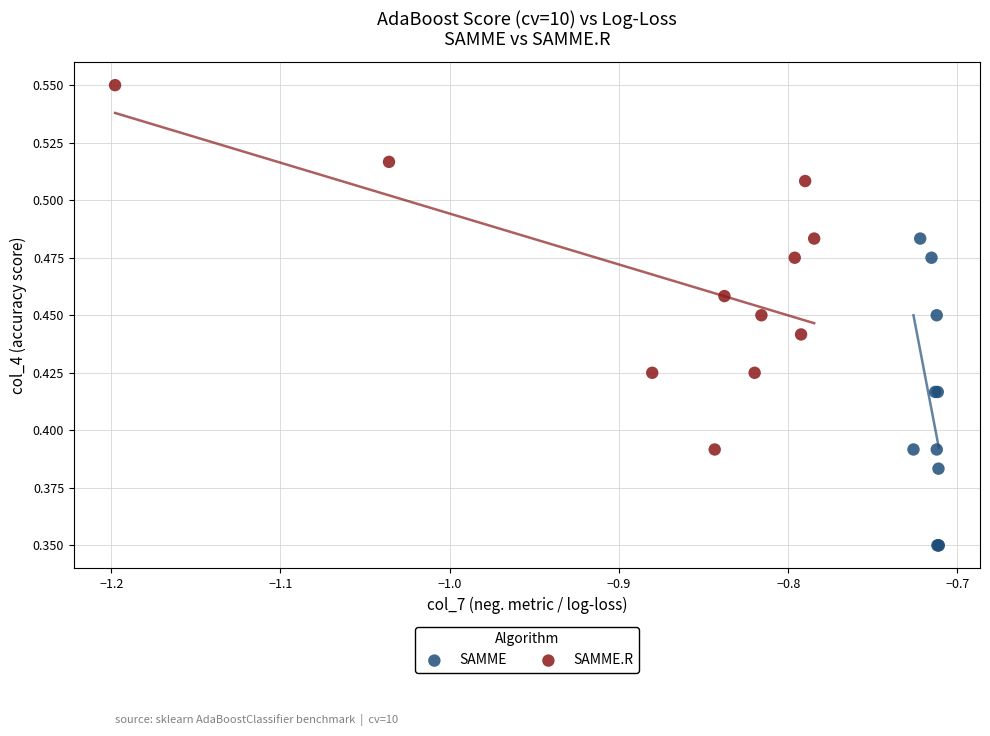

Which series has the largest Y range (max minus min)?

SAMME.R